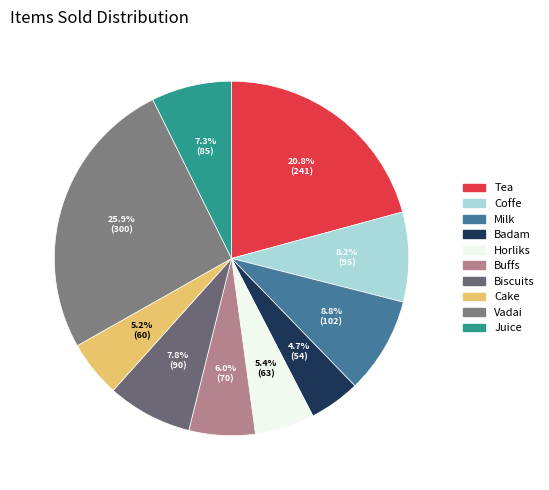

What is the smallest slice in the pie chart?

Badam